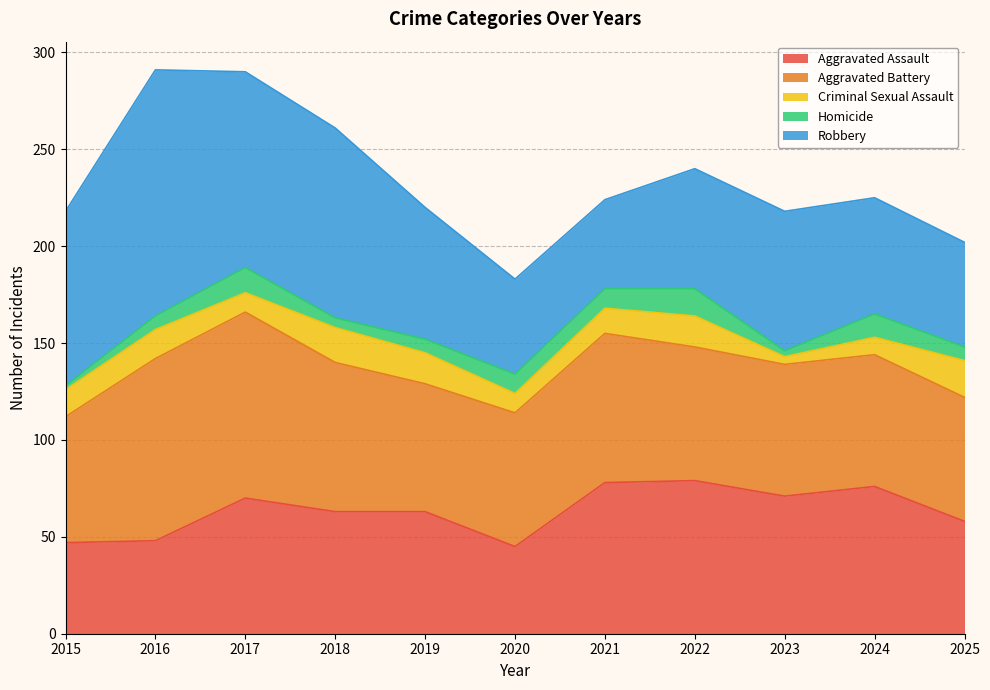

What is the sum of all Aggravated Battery values?

813